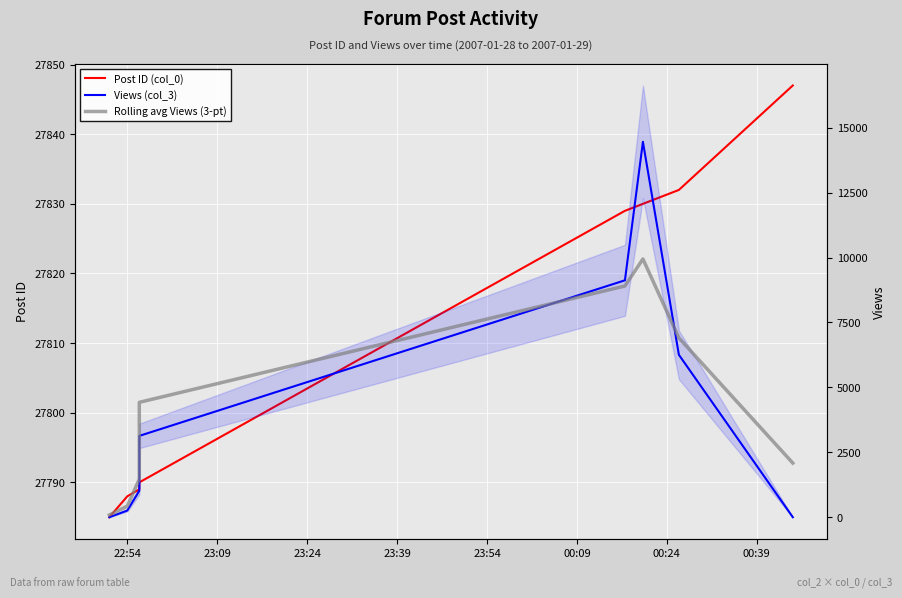

What position from the left is 23:54?

5